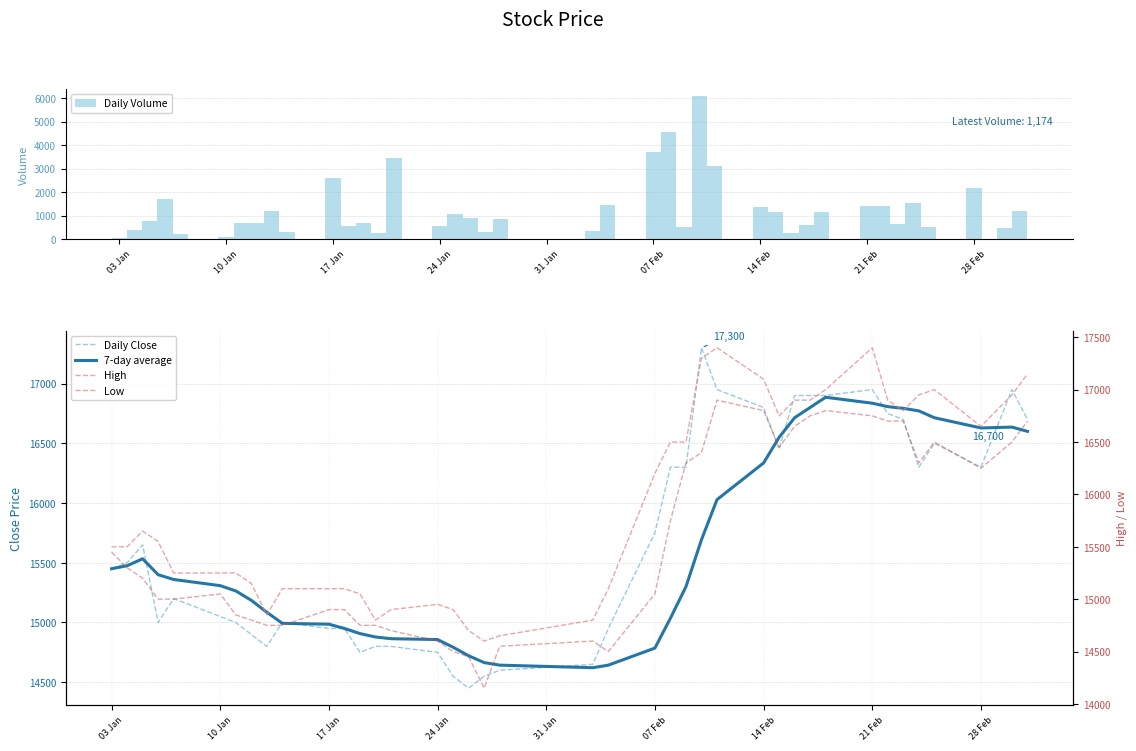

What is the difference between the maximum and minimum values in the Daily Volume series?

6021